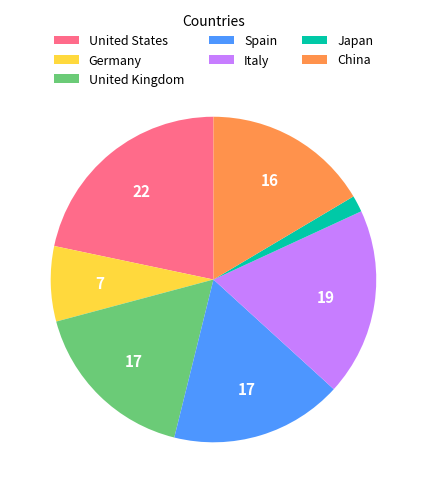

Which category has the biggest portion of the pie?

United States